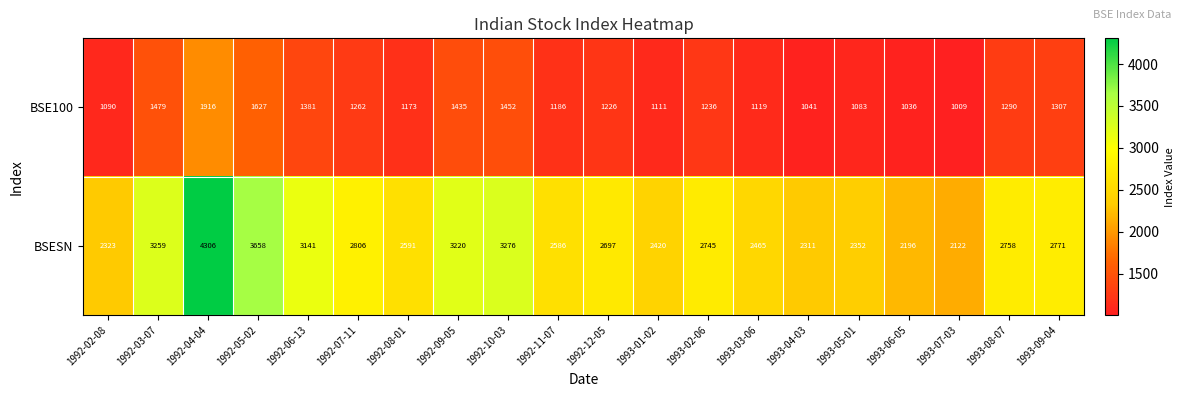

What is the spread (max minus min) of values at 1993-02-06?

1509